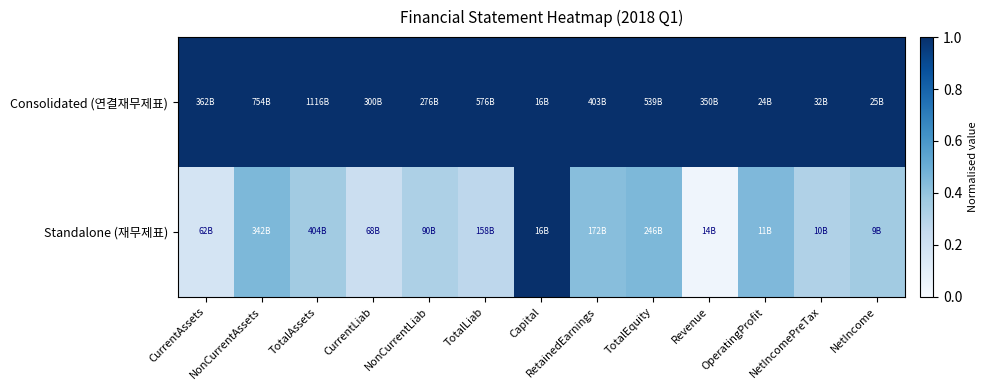

Between OperatingProfit and TotalAssets, which is larger?

OperatingProfit